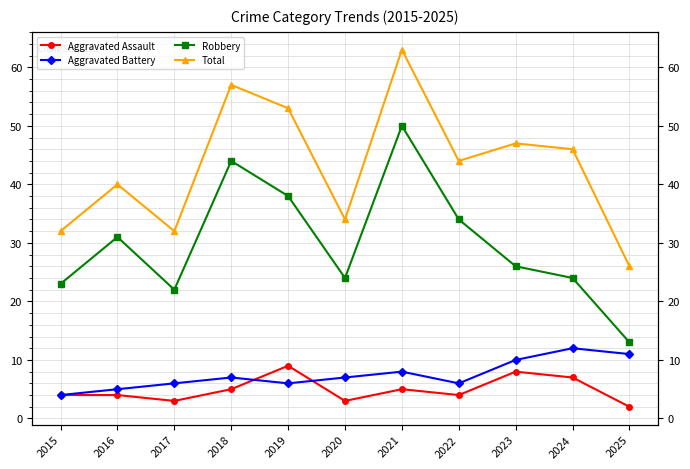

Rank the categories by Aggravated Battery value from highest to lowest.

2024, 2025, 2023, 2021, 2018, 2020, 2017, 2019, 2022, 2016, 2015